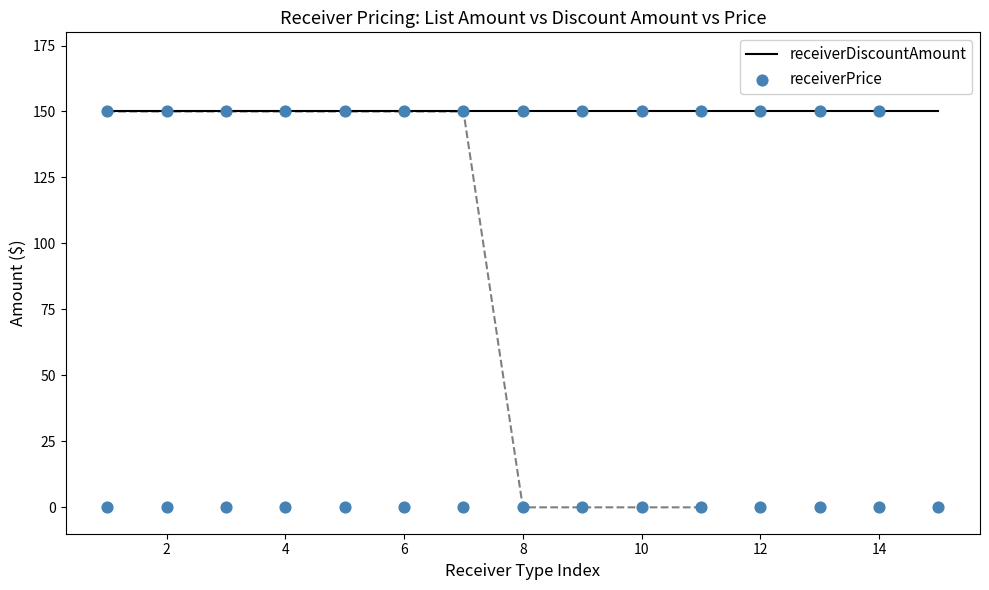

Is the value of receiverDiscountAmount at 8 greater than the value of receiverPrice at 16?

Yes